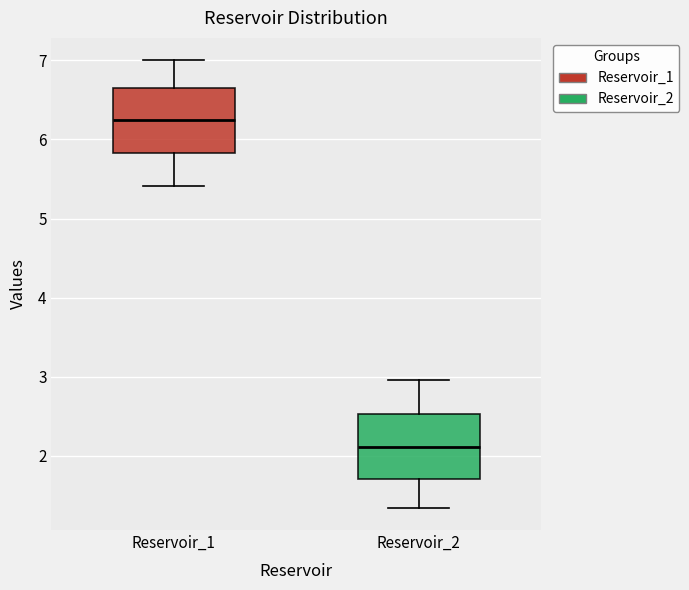

Reading left to right, transcribe this box plot: for each box, give where its median line is, the range the box spans, and where its two whiskers end, as read against the y-axis. The values are not printed on the chart, so give them approximately, as read against the axis.

Reservoir_1: median 6.2, box 5.8 to 6.6, whiskers 5.4 to 7.0
Reservoir_2: median 2.1, box 1.7 to 2.5, whiskers 1.3 to 3.0